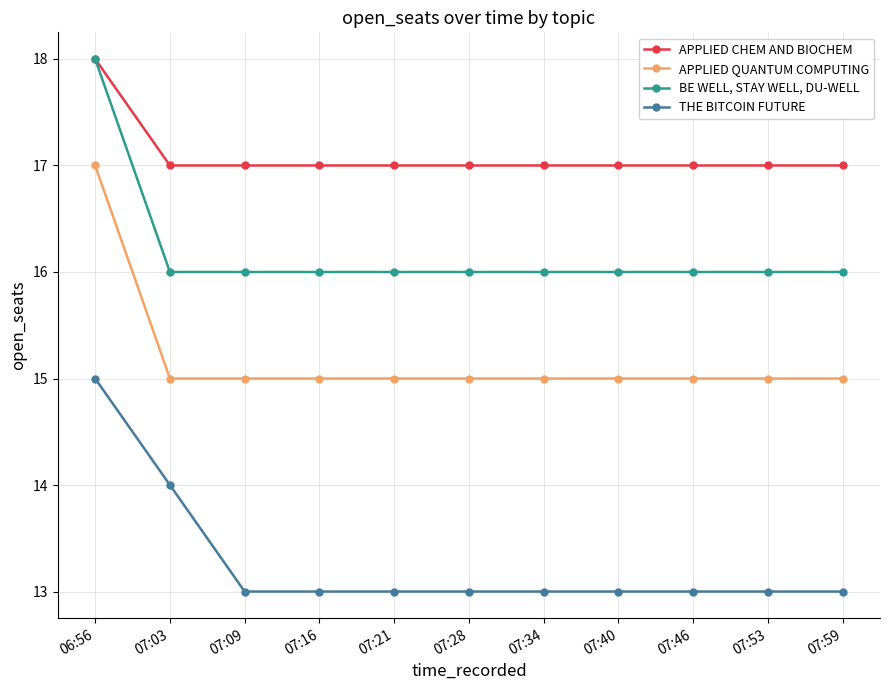

What is the minimum value shown in the chart?

13